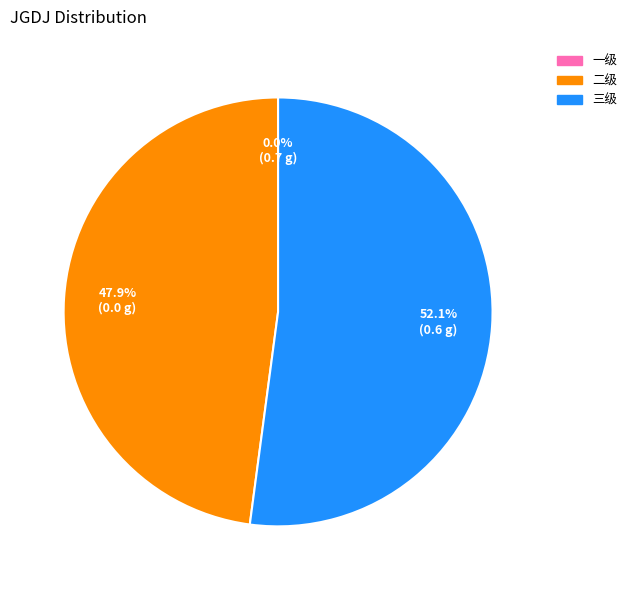

To the nearest percent, what is the combined percentage of 一级 and 二级?

48%